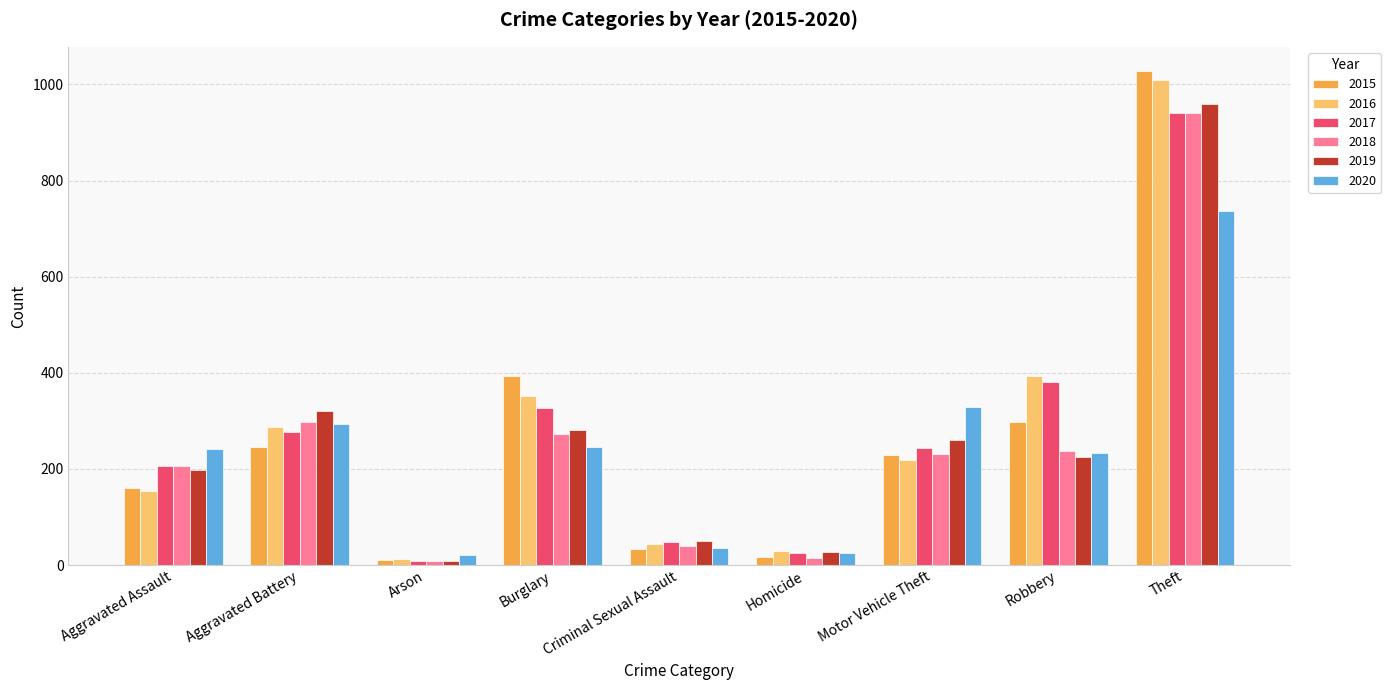

At which label does 2019 reach its peak?

Theft